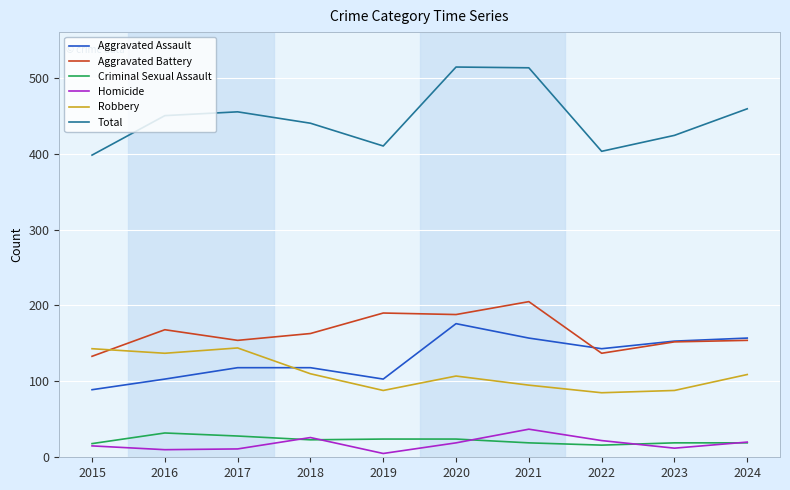

True or false: Robbery and Criminal Sexual Assault intersect in this chart.

False